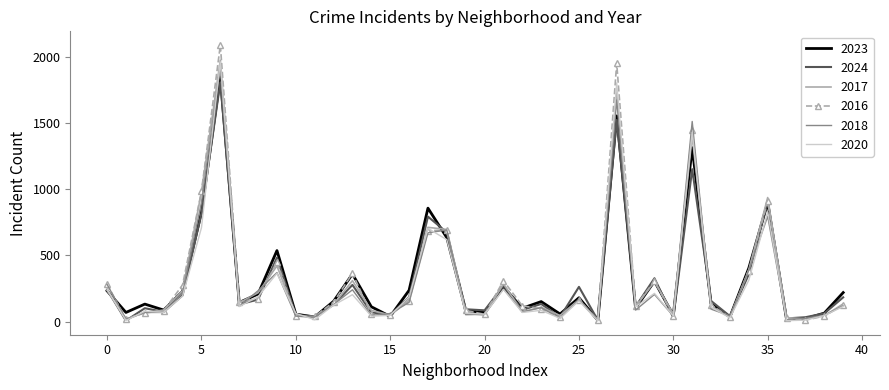

What is the average value of the 2020 series?

292